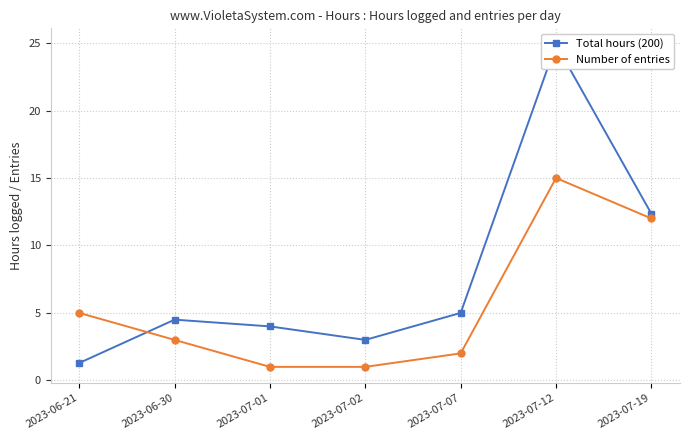

Is this an area chart (filled region under the line)?

No